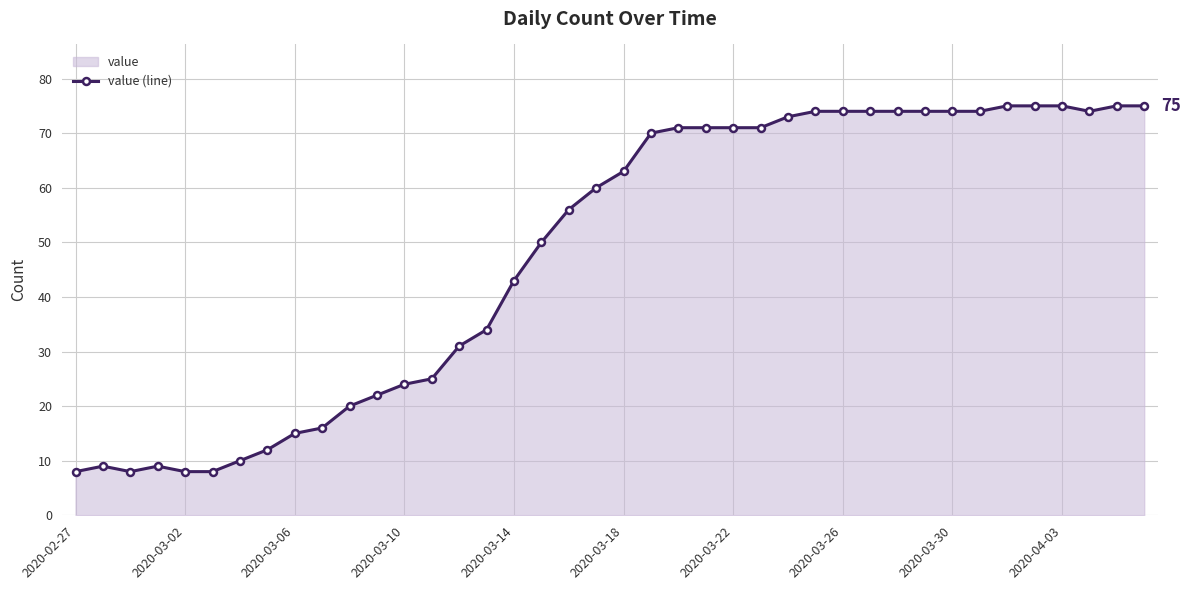

What is the greatest value displayed?

75